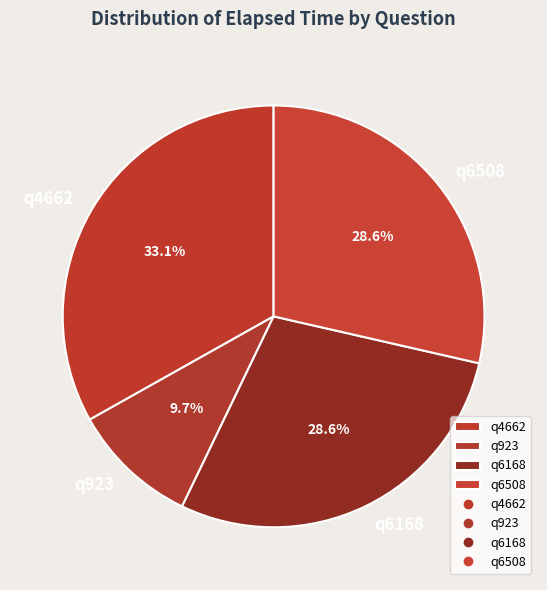

What portion of the pie excludes q4662?

66.9%